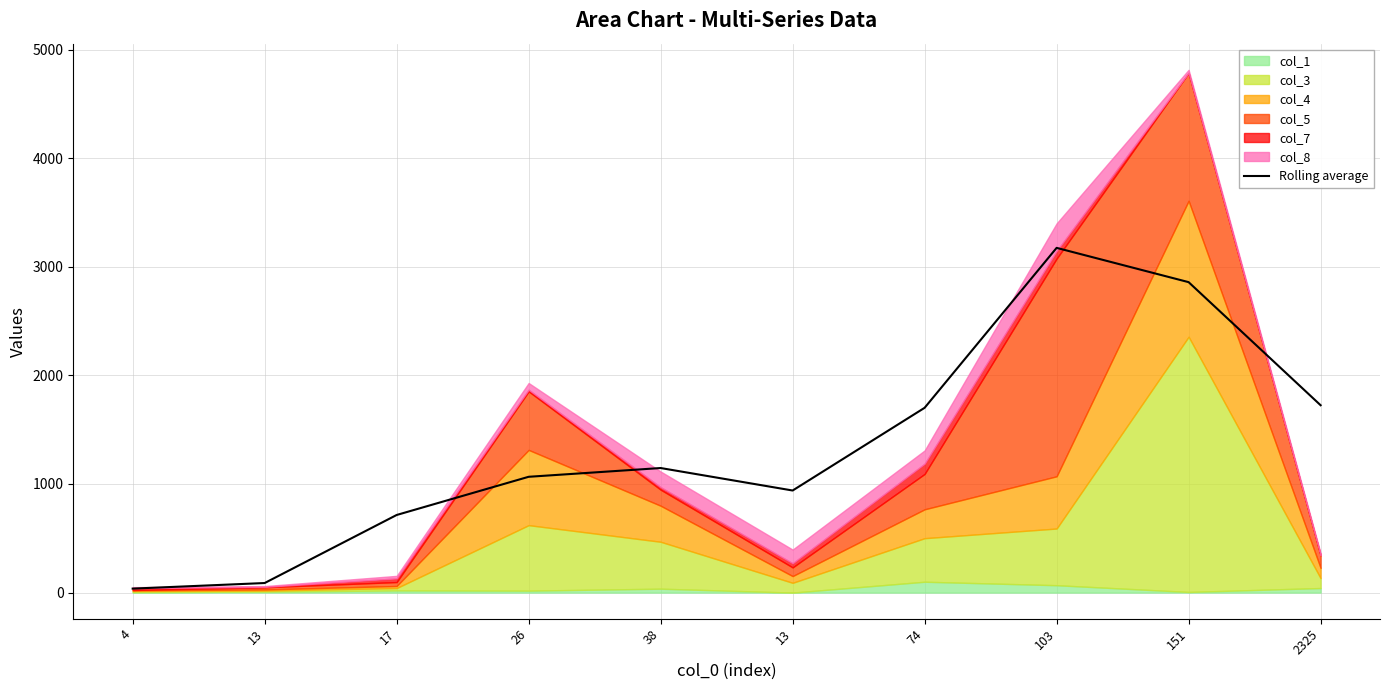

What is the minimum value shown in the chart?

36.7